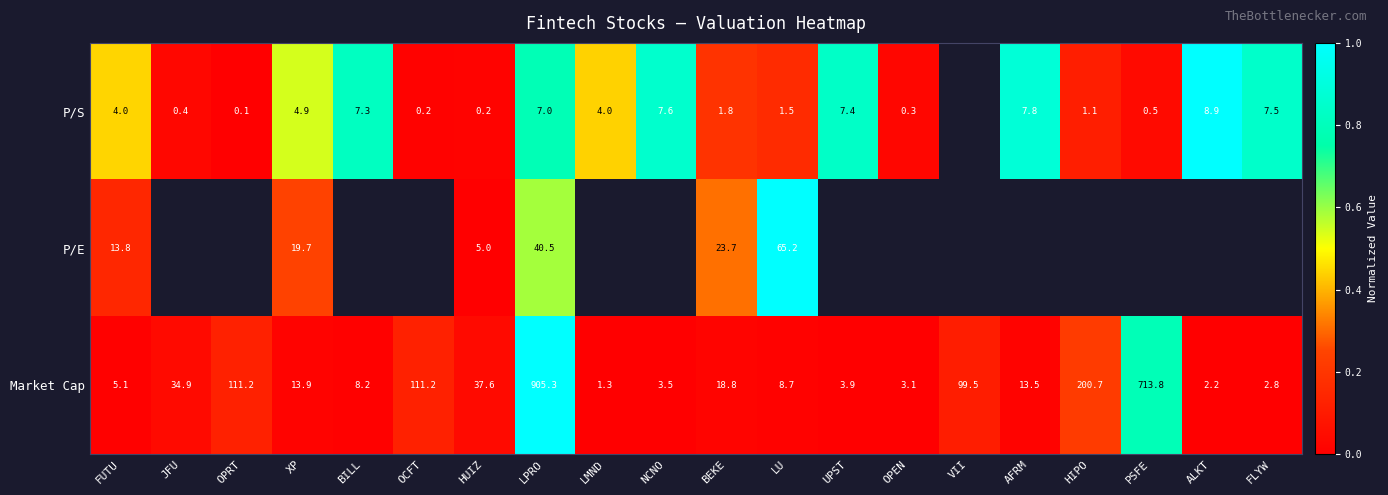

Where does the Market Cap series first go above 13?

JFU